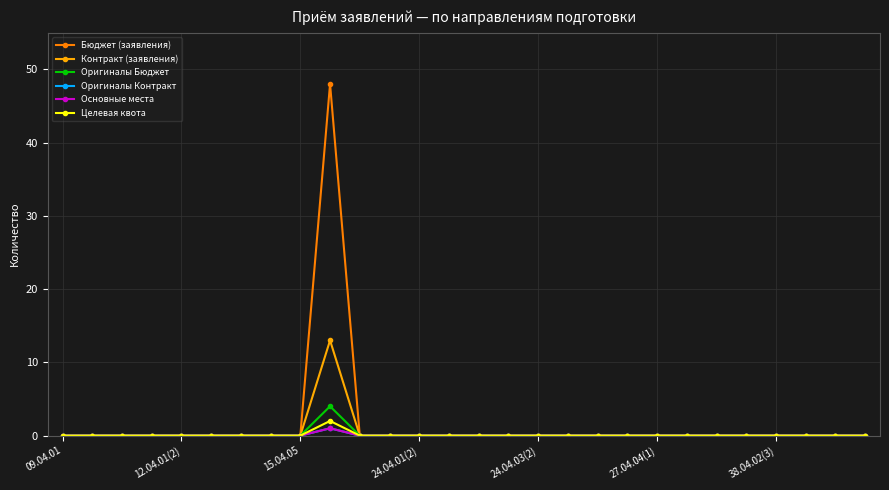

Which series has the largest total across all categories?

Бюджет (заявления)